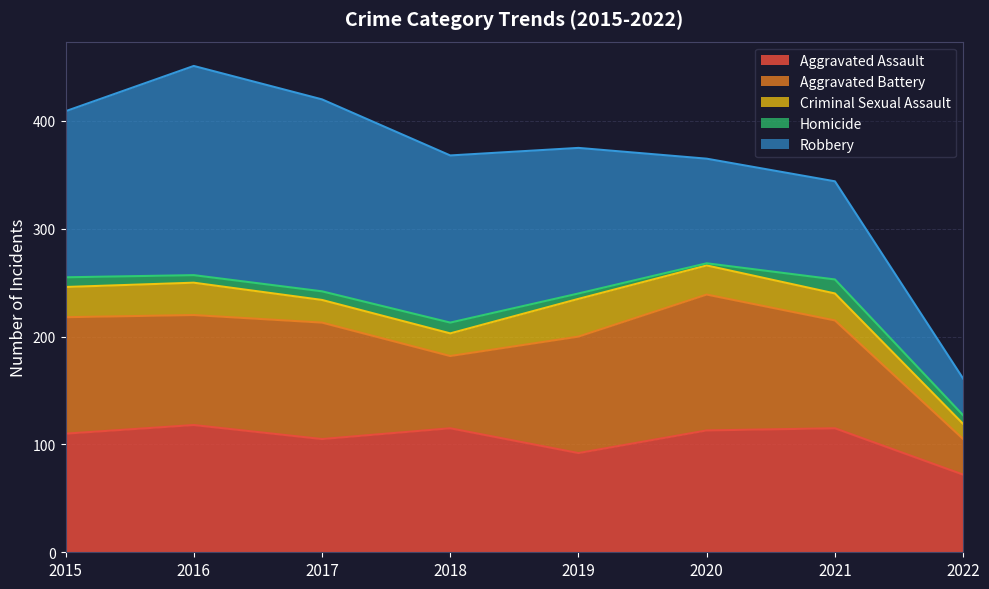

What is the smallest value displayed?

2